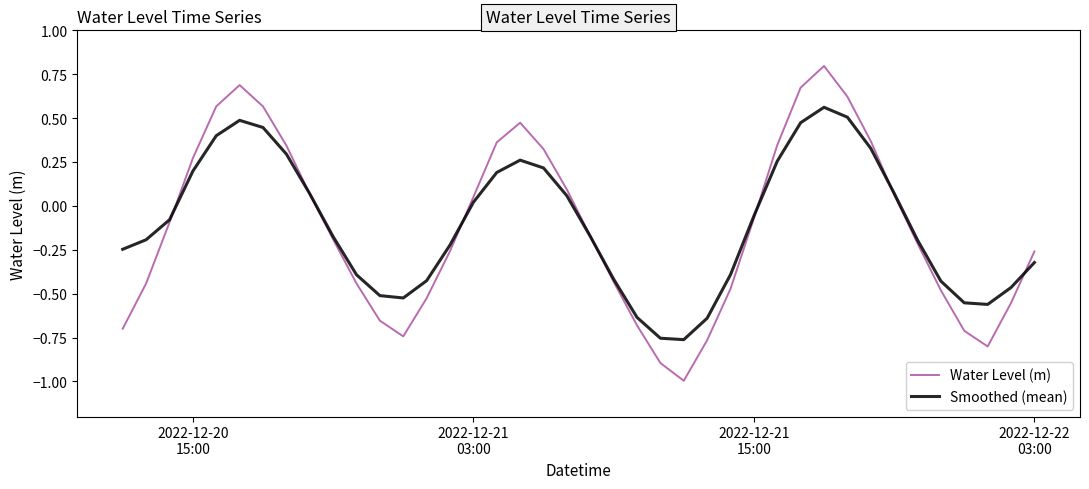

True or false: Water Level (m) and Smoothed (mean) cross at least once.

True